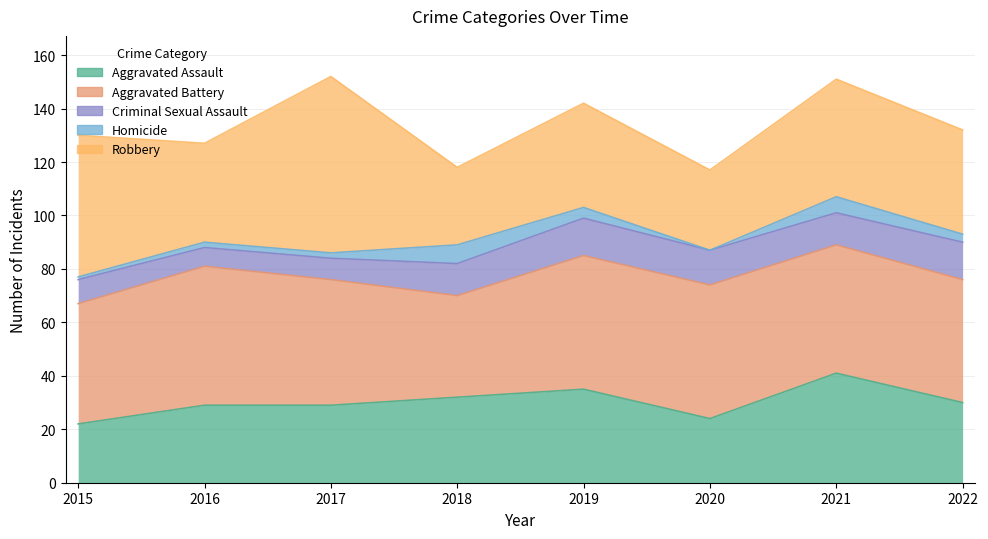

What are all the series names shown in the legend?

Aggravated Assault, Aggravated Battery, Criminal Sexual Assault, Homicide, Robbery